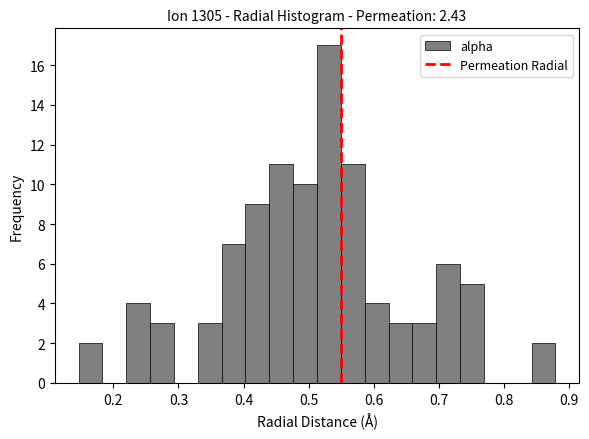

Read against the x-axis, roughly where is the centre of the tallest bar?

0.53